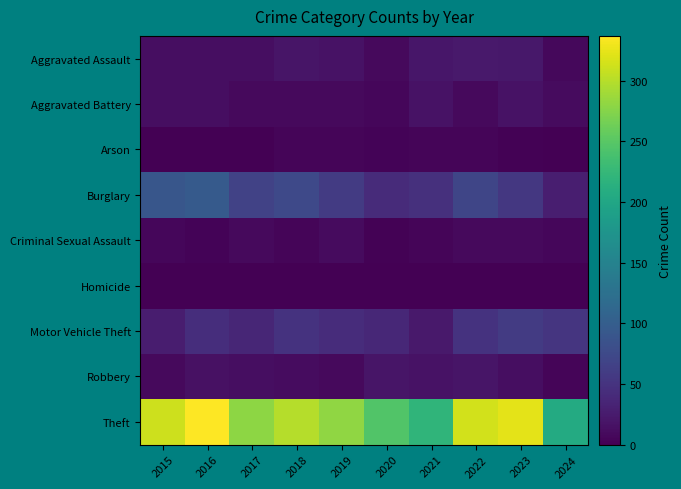

Reading right to left, what are all the values shown in this chart?

Aggravated Assault: 2024=7	2023=22	2022=23	2021=21	2020=9	2019=16	2018=19	2017=12	2016=13	2015=12
Aggravated Battery: 2024=10	2023=16	2022=9	2021=17	2020=6	2019=8	2018=8	2017=9	2016=13	2015=13
Arson: 2024=0	2023=2	2022=4	2021=4	2020=3	2019=4	2018=4	2017=1	2016=0	2015=1
Burglary: 2024=28	2023=54	2022=70	2021=47	2020=42	2019=58	2018=75	2017=67	2016=96	2015=90
Criminal Sexual Assault: 2024=6	2023=9	2022=8	2021=5	2020=2	2019=10	2018=4	2017=9	2016=3	2015=6
Homicide: 2024=0	2023=0	2022=0	2021=0	2020=1	2019=0	2018=0	2017=1	2016=1	2015=0
Motor Vehicle Theft: 2024=52	2023=58	2022=50	2021=23	2020=37	2019=43	2018=50	2017=36	2016=44	2015=27
Robbery: 2024=5	2023=12	2022=19	2021=16	2020=19	2019=9	2018=11	2017=13	2016=15	2015=8
Theft: 2024=206	2023=323	2022=314	2021=221	2020=245	2019=281	2018=300	2017=280	2016=337	2015=311